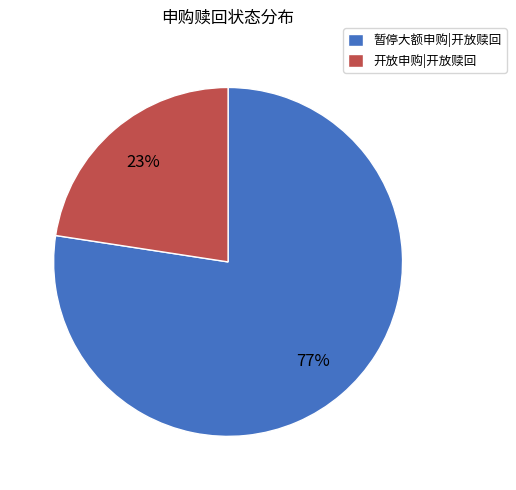

True or false: 暂停大额申购|开放赎回 accounts for 77% of the total.

True